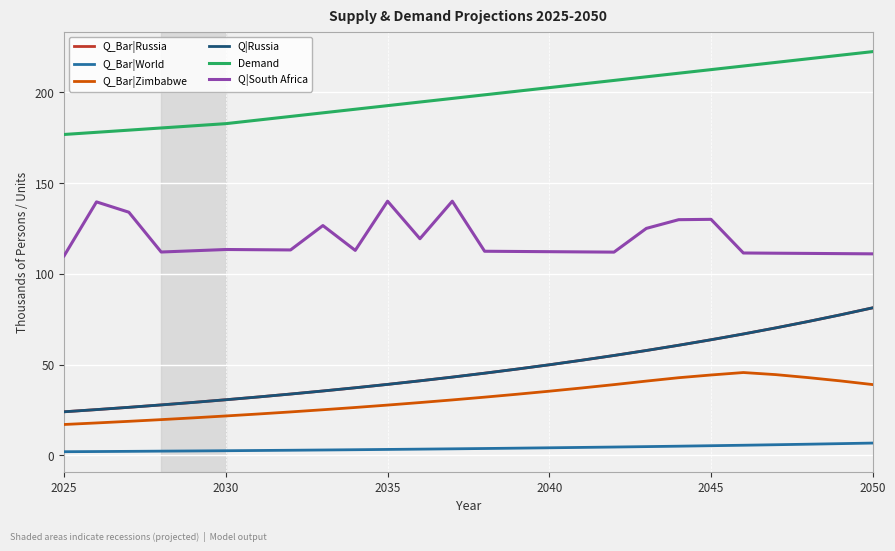

Does the chart have visible grid lines?

Yes